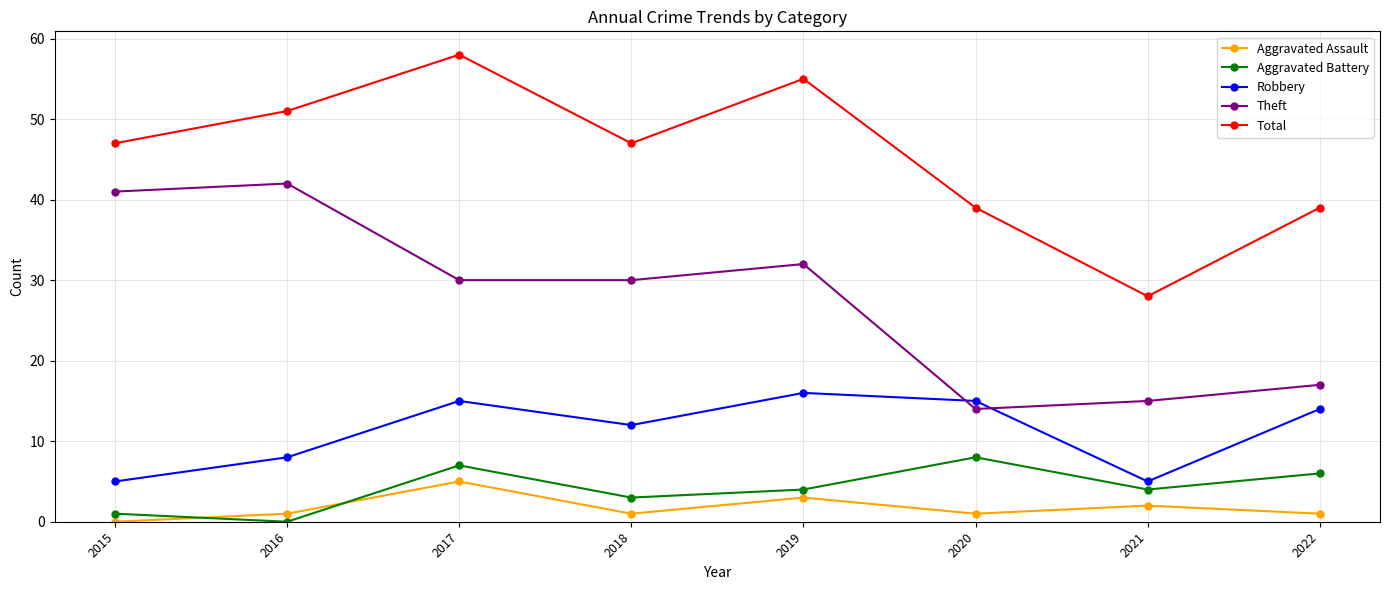

How many lines are shown in the chart?

5